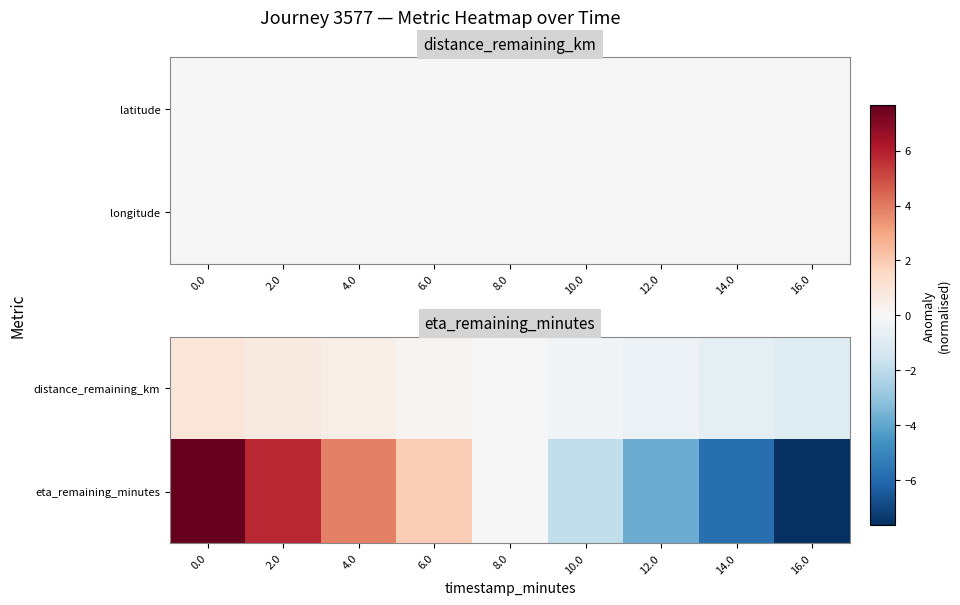

The eta_remaining_minutes series shows -0.0 at 8.0. True or false?

True